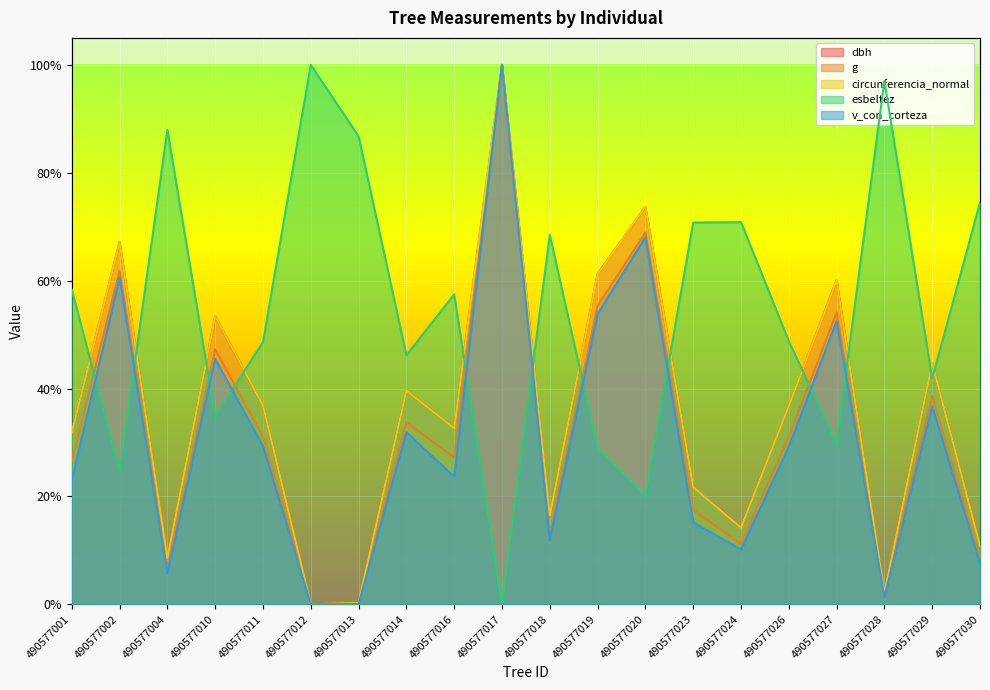

Which series changed the most between 490577011 and 490577024?

circunferencia_normal